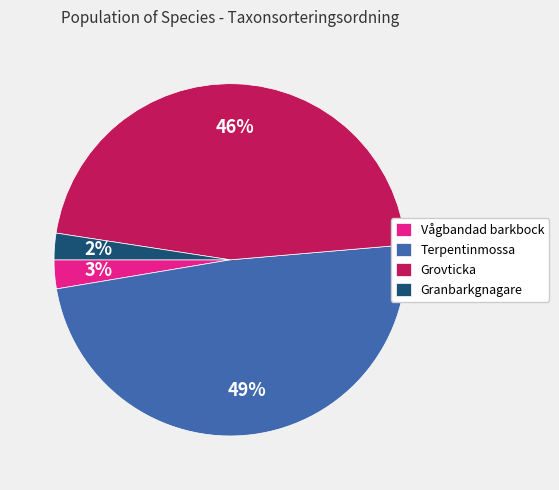

What is the largest slice in the pie chart?

Terpentinmossa